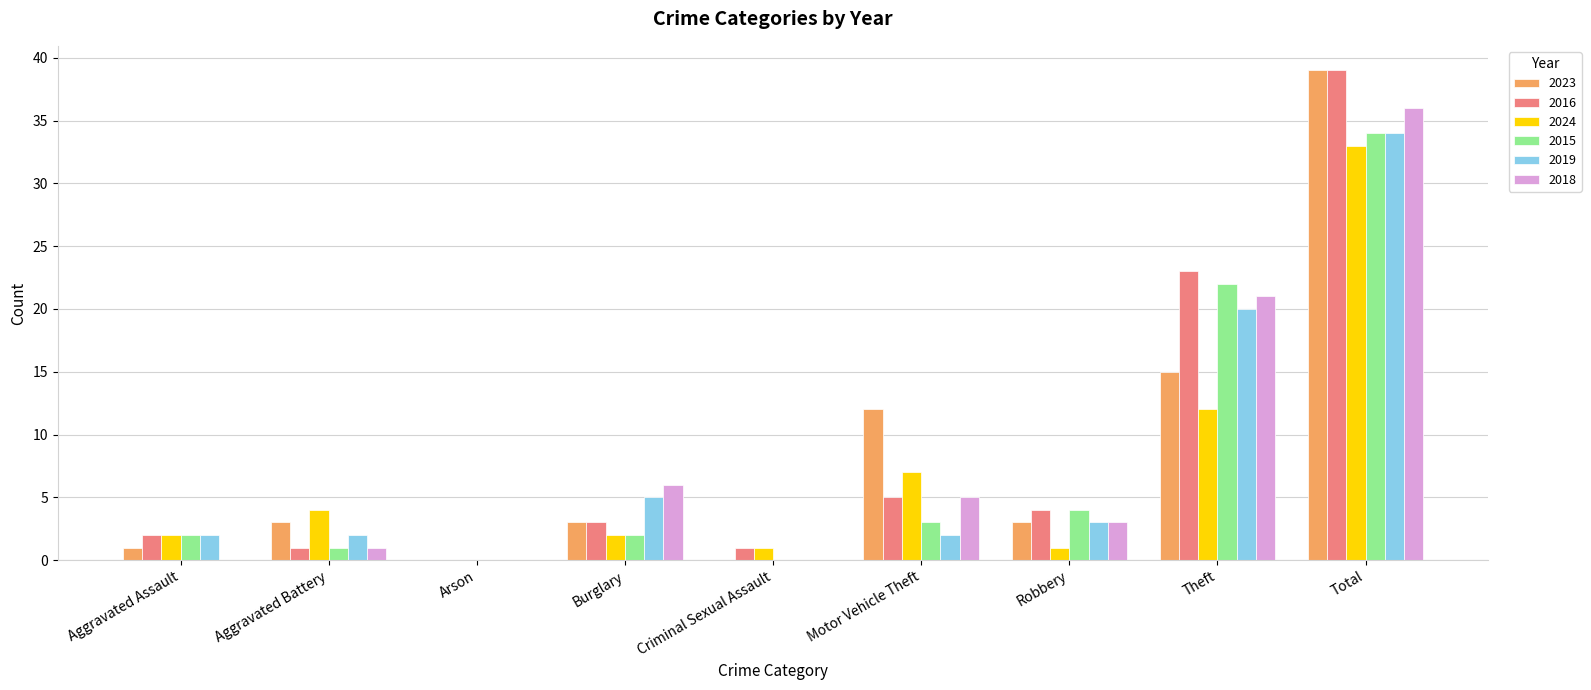

At which category is the sum across all series the highest?

Total